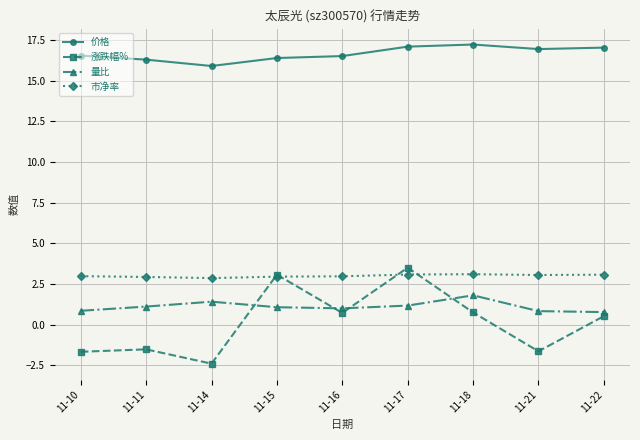

How many values in 涨跌幅% are below zero?

4